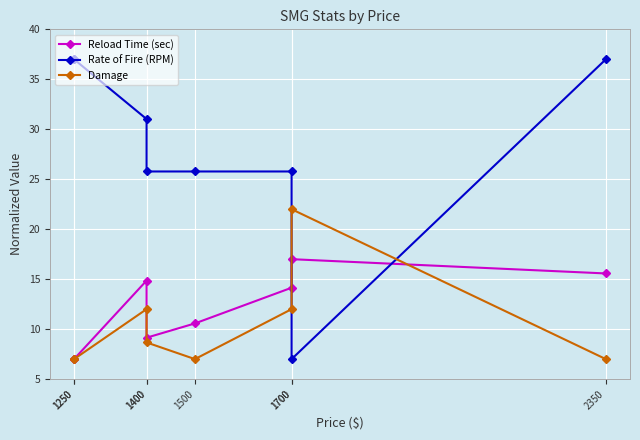

What is the minimum value shown in the chart?

7.0